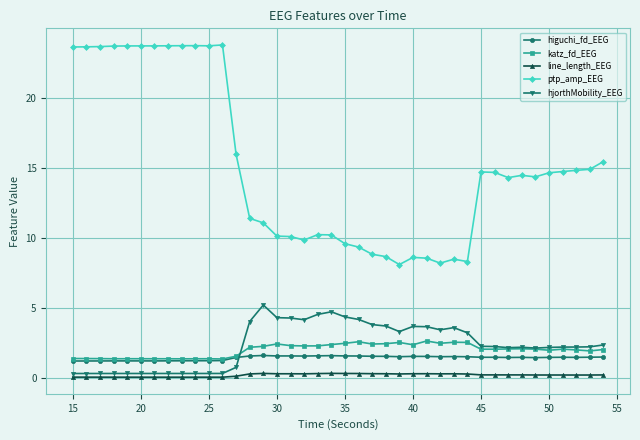

In higuchi_fd_EEG, how many points are lower than both neighbors (excluding endpoints)?

8